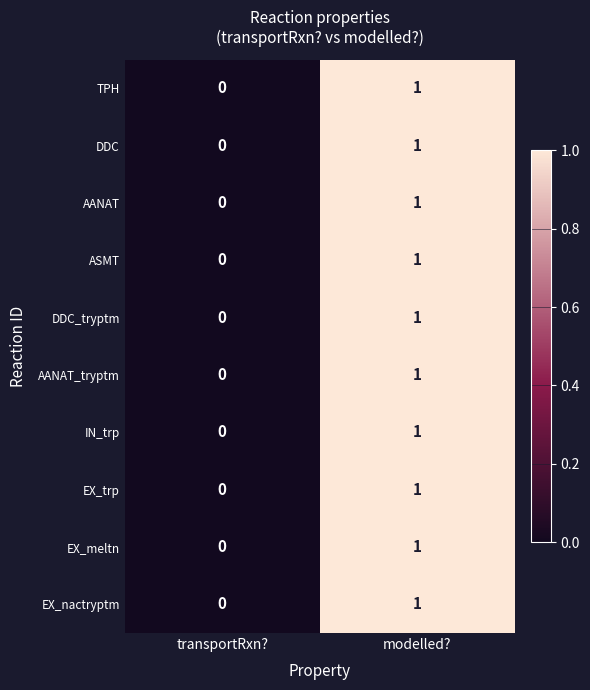

At which category is the sum across all series the highest?

modelled?